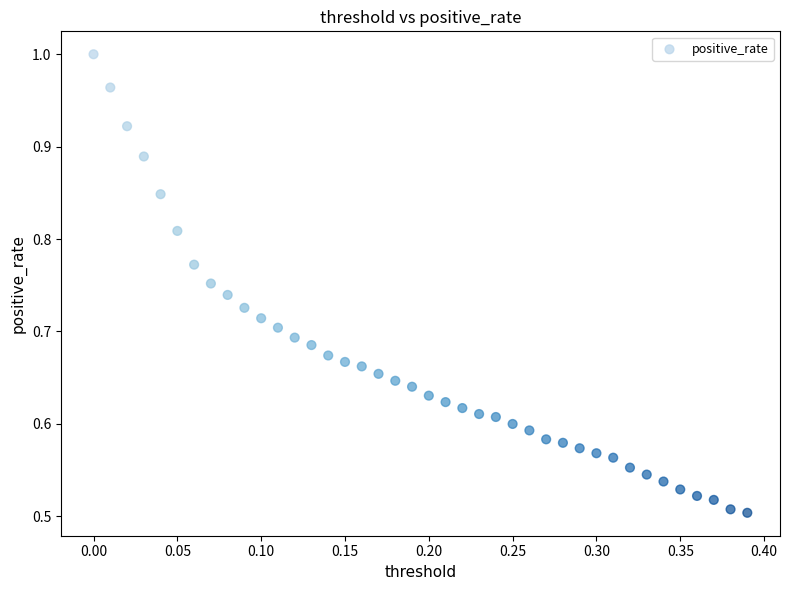

What is the range of X values (max minus min)?

0.4